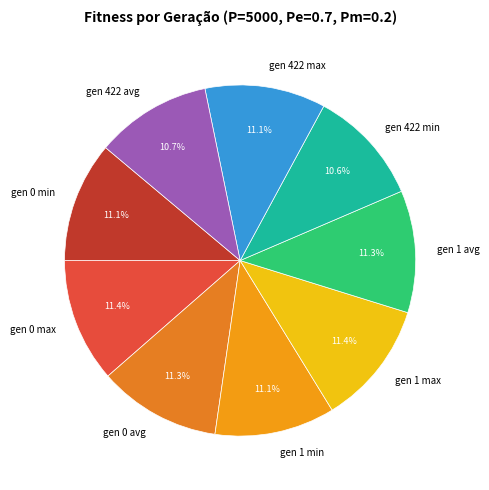

Does gen 0 min account for over 50% of the chart?

No